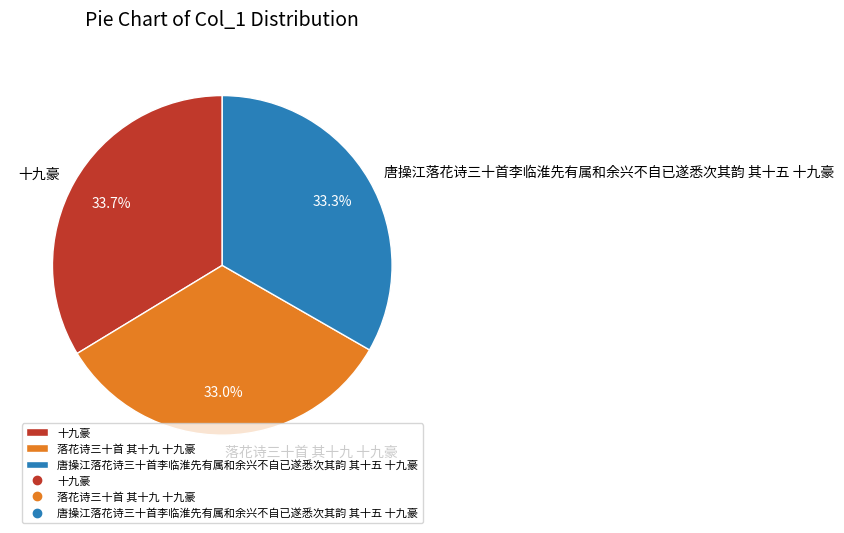

How much of the chart is everything except 落花诗三十首 其十九 十九豪?

67.0%